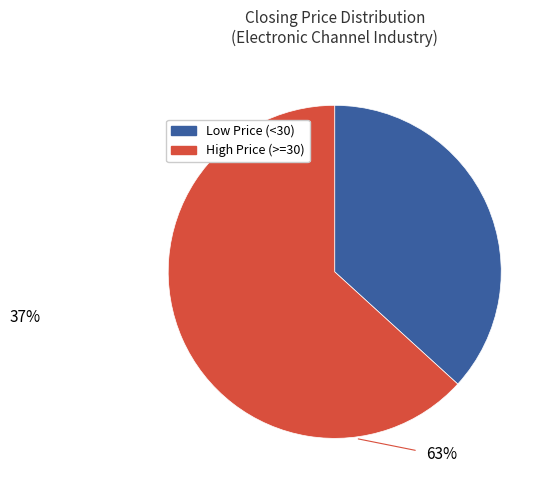

Is there a majority slice in this chart?

Yes